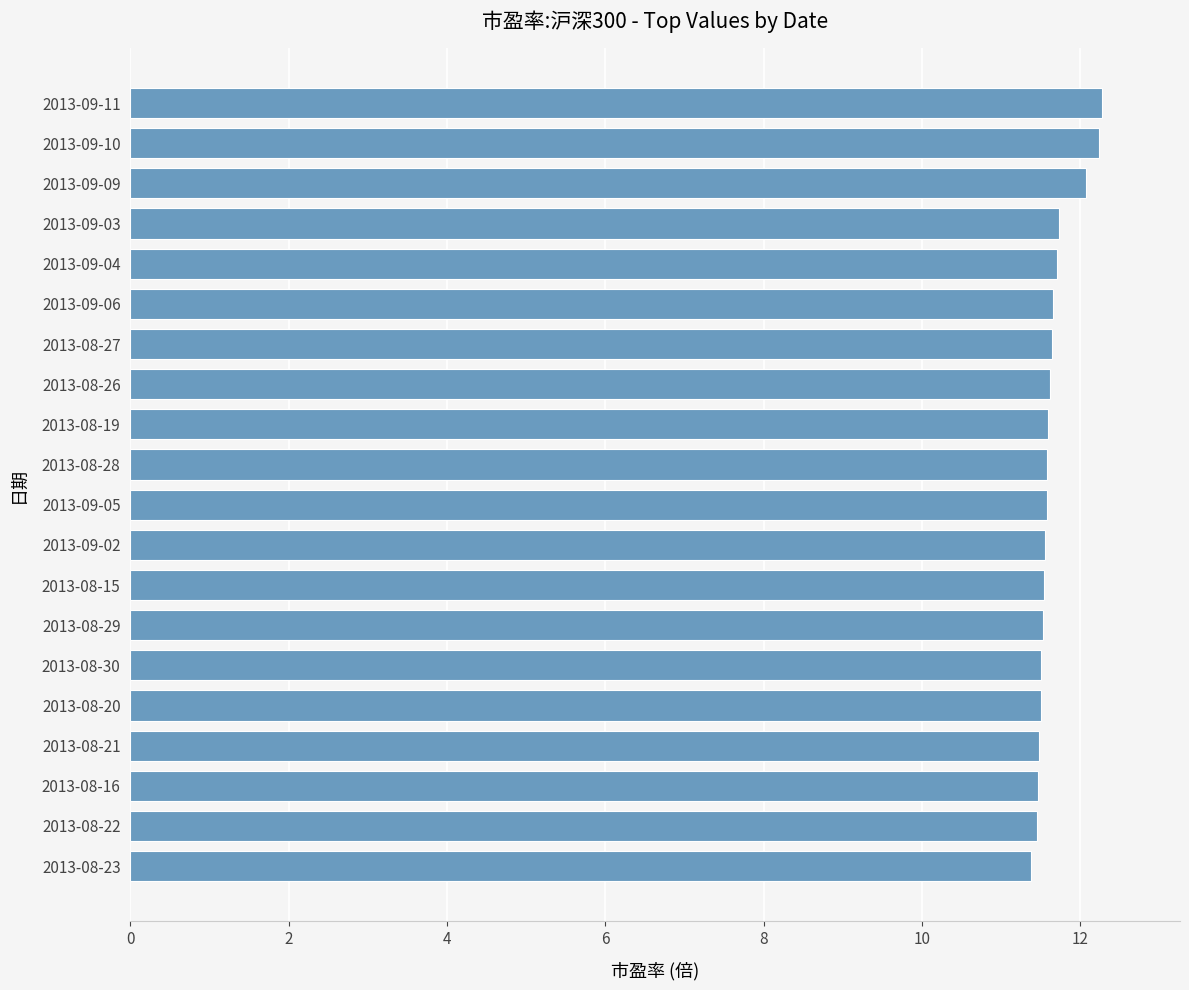

What is the label of the 3rd bar from the top?

2013-09-09